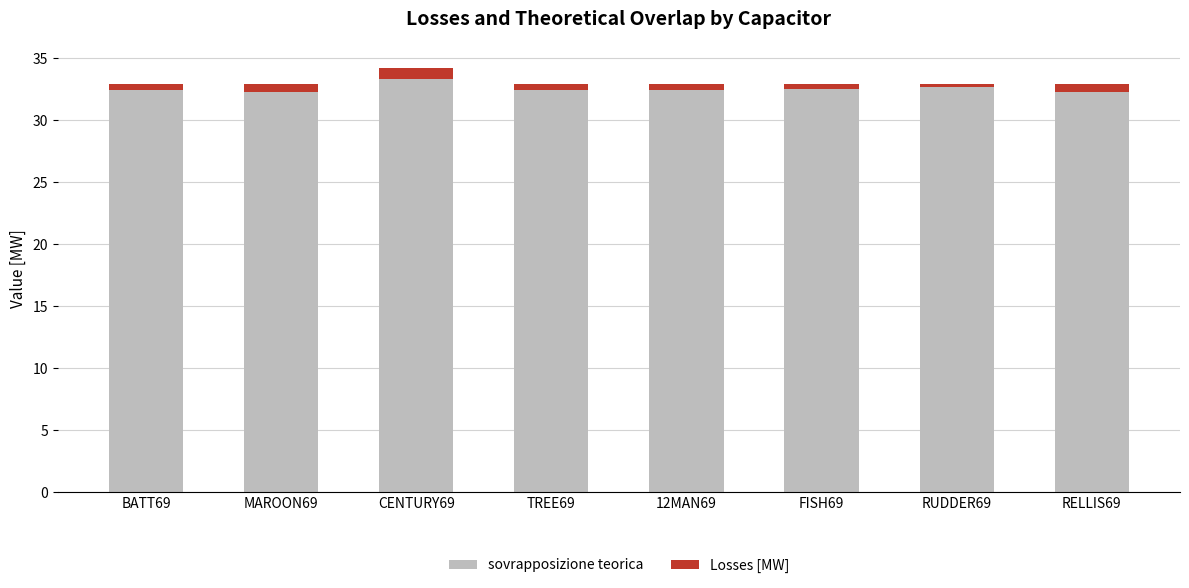

What is the sum of all sovrapposizione teorica values?

260.3